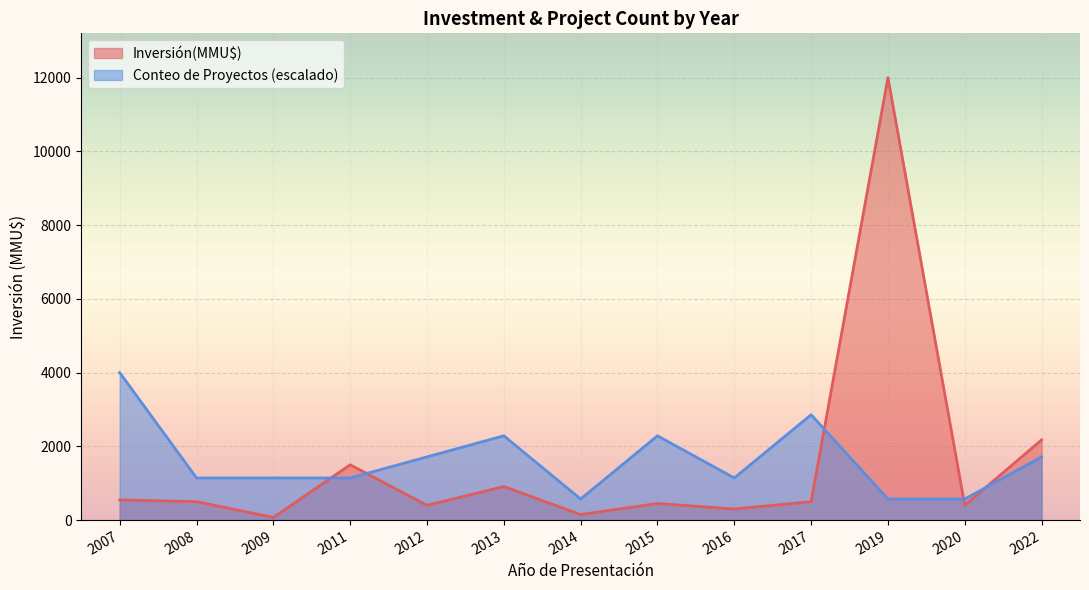

What is the average value of the Inversión(MMU$) series?

1531.2